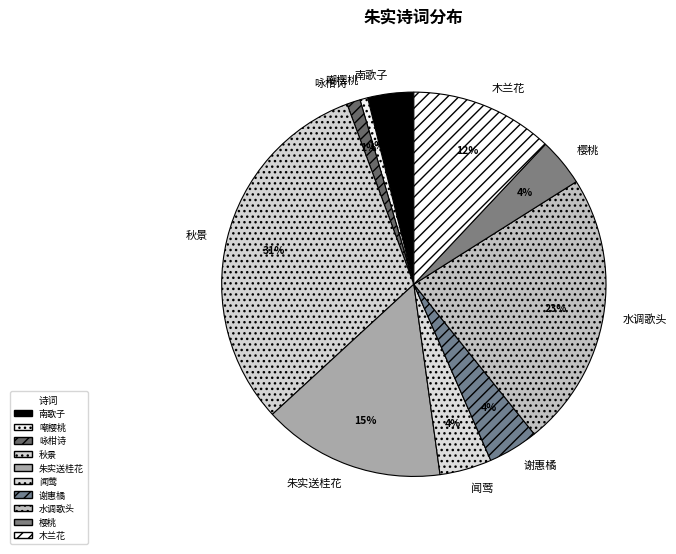

Which slice is the largest?

秋景